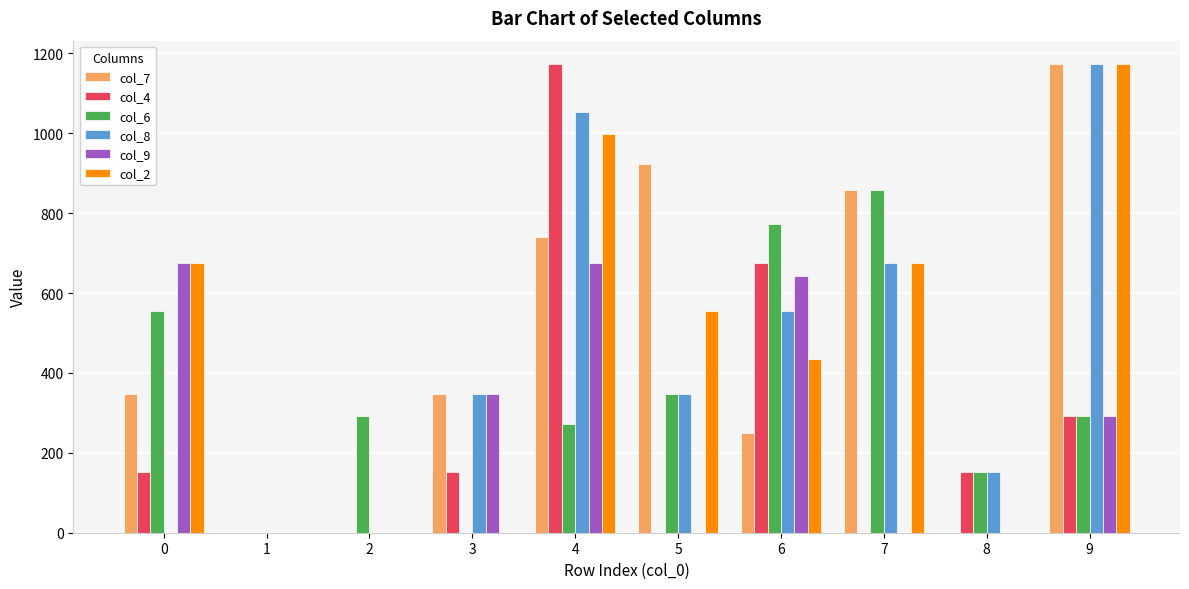

What is the approximate value of col_8 at 4, to the nearest 10?

1050